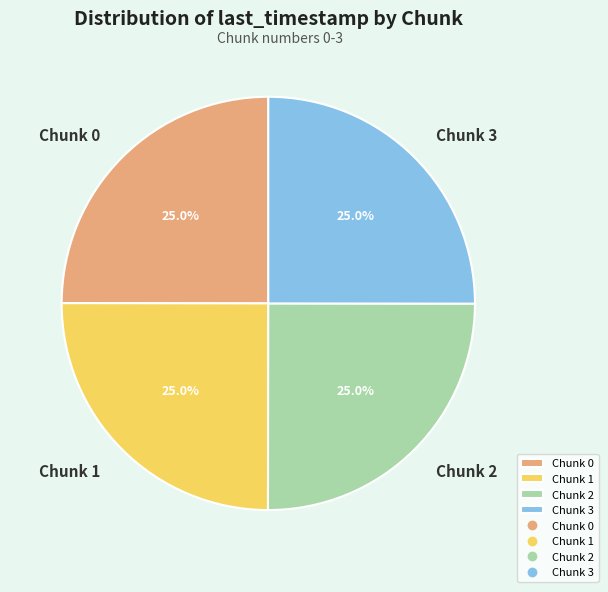

Approximately how many times larger is the value at Chunk 3 compared to Chunk 2?

1.0